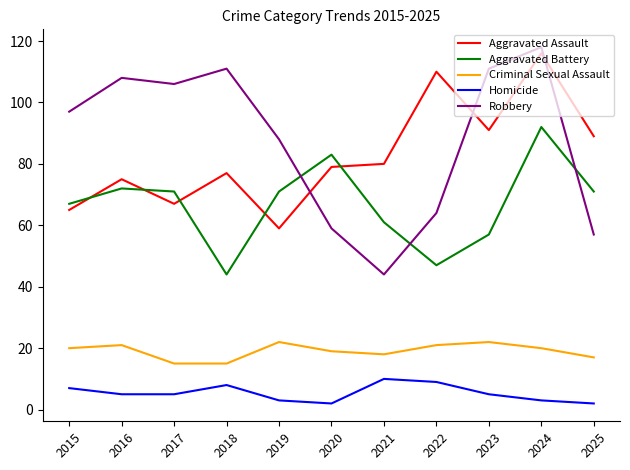

Reading right to left, what are all the values shown in this chart?

Aggravated Assault: 2025=89	2024=116	2023=91	2022=110	2021=80	2020=79	2019=59	2018=77	2017=67	2016=75	2015=65
Aggravated Battery: 2025=71	2024=92	2023=57	2022=47	2021=61	2020=83	2019=71	2018=44	2017=71	2016=72	2015=67
Criminal Sexual Assault: 2025=17	2024=20	2023=22	2022=21	2021=18	2020=19	2019=22	2018=15	2017=15	2016=21	2015=20
Homicide: 2025=2	2024=3	2023=5	2022=9	2021=10	2020=2	2019=3	2018=8	2017=5	2016=5	2015=7
Robbery: 2025=57	2024=118	2023=111	2022=64	2021=44	2020=59	2019=88	2018=111	2017=106	2016=108	2015=97